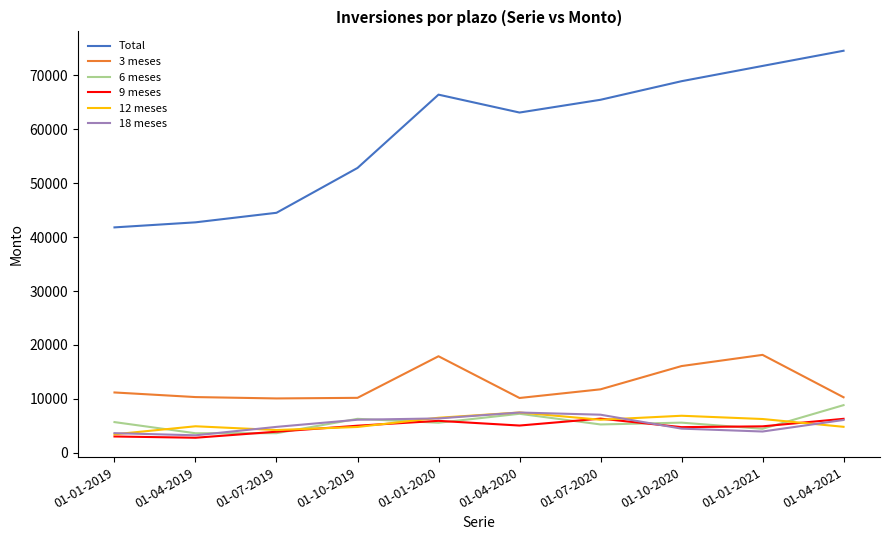

What value does the Total series have at 01-04-2021, to the nearest 10?

74590